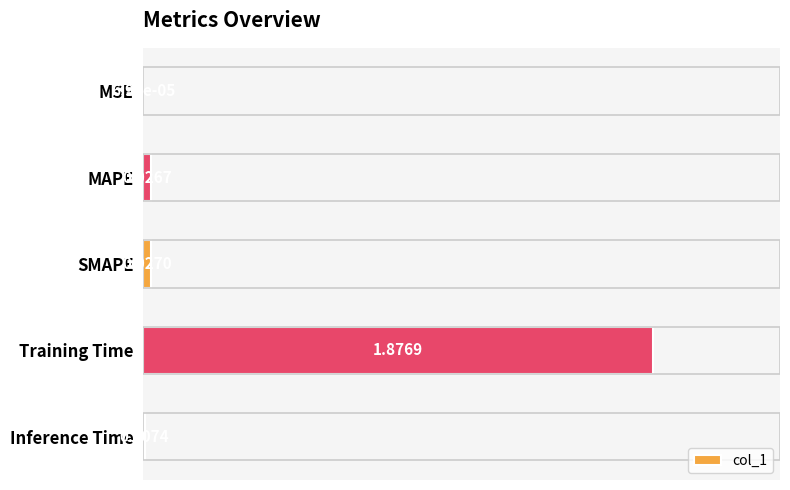

At which category does the chart reach its peak across all series?

Training Time